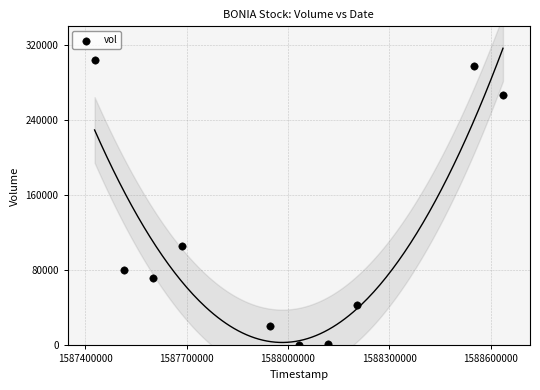

What Y value in the scatter plot is closest to 152650?

106400